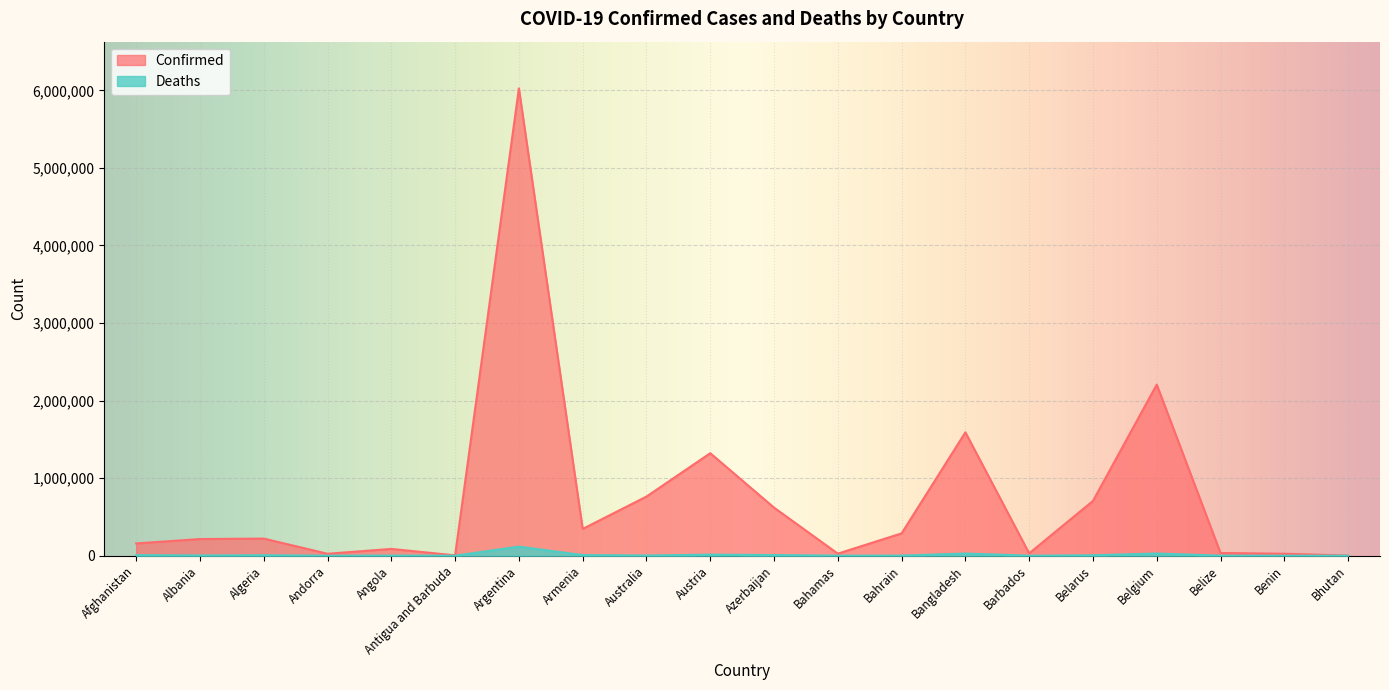

List the series in order of their peak value, lowest first.

Deaths, Confirmed